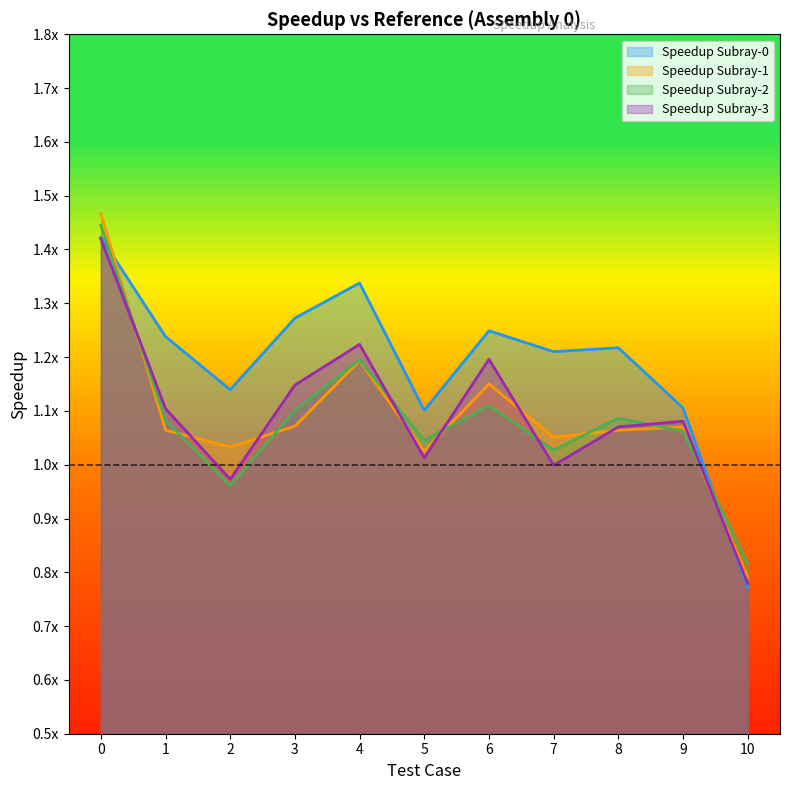

Reading right to left, what are all the values shown in this chart?

Speedup Subray-0: 0.8	1.1	1.2	1.2	1.2	1.1	1.3	1.3	1.1	1.2	1.4
Speedup Subray-1: 0.8	1.1	1.1	1.1	1.2	1.0	1.2	1.1	1.0	1.1	1.5
Speedup Subray-2: 0.8	1.1	1.1	1.0	1.1	1.0	1.2	1.1	1.0	1.1	1.4
Speedup Subray-3: 0.8	1.1	1.1	1.0	1.2	1.0	1.2	1.1	1.0	1.1	1.4